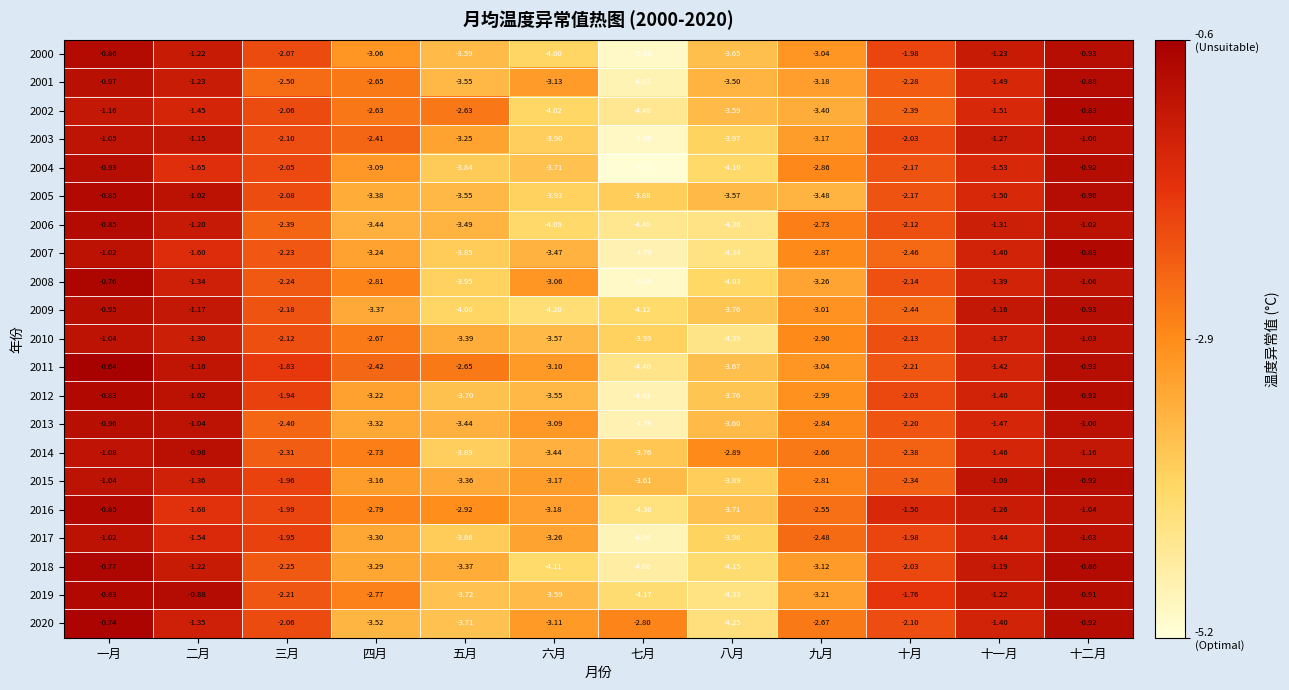

Which label corresponds to the largest value in the chart?

一月